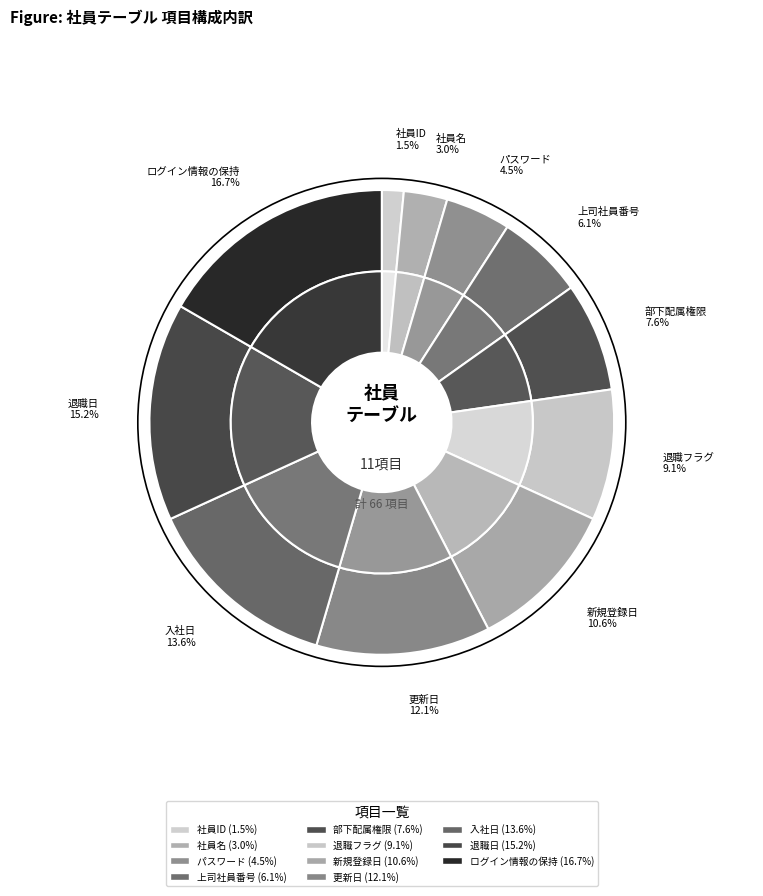

Rank the categories by value from lowest to highest.

社員ID, 社員名, パスワード, 上司社員番号, 部下配属権限, 退職フラグ, 新規登録日, 更新日, 入社日, 退職日, ログイン情報の保持